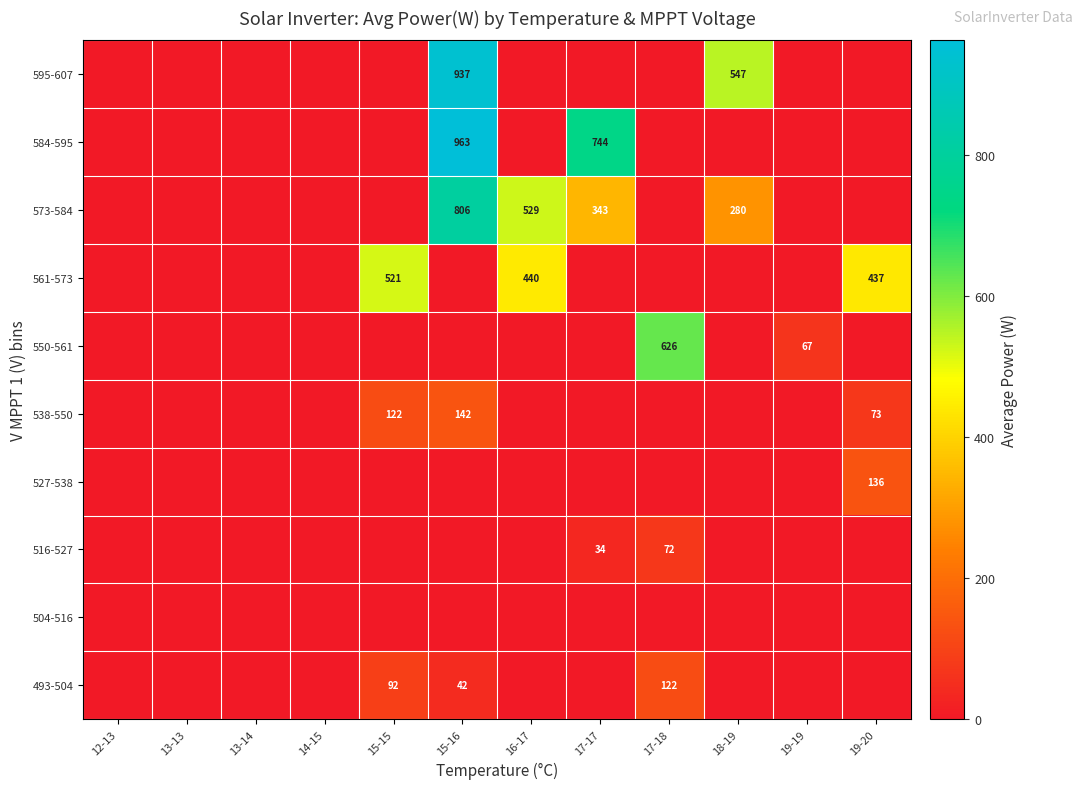

True or false: 573-584 has a value of 434 at 18-19.

False